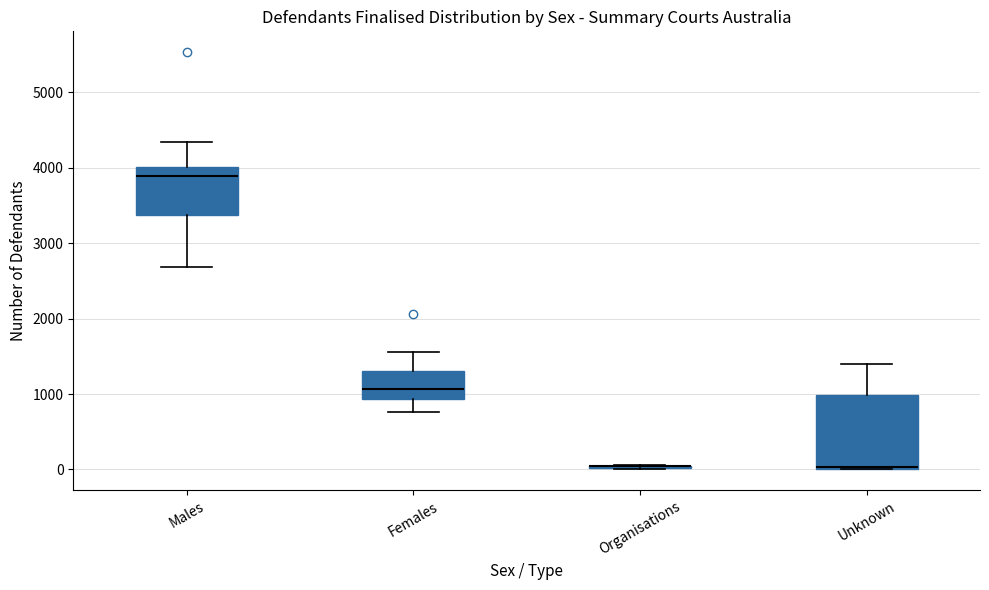

Reading left to right, read every box against the y-axis: the position of its median line, the range the box covers, and the ends of its whiskers. The values are not printed on the chart, so give them approximately, as read against the axis.

Males: median 3900, box 3400 to 4000, whiskers 2700 to 4300
Females: median 1100, box 900 to 1300, whiskers 800 to 1600
Organisations: box collapsed to a line at 0, whiskers 0 to 100
Unknown: median 0 (just above the box's lower edge), box 0 to 1000, whiskers 0 to 1400